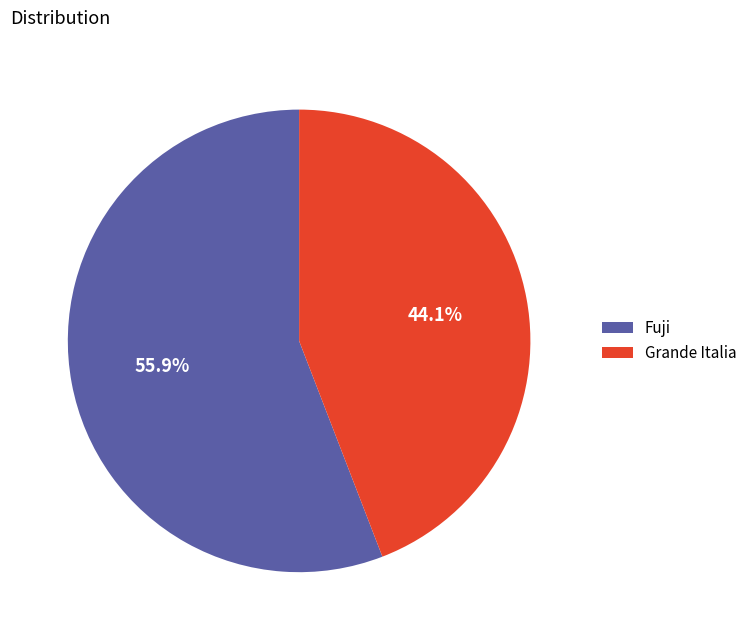

True or false: Grande Italia accounts for 52% of the total.

False